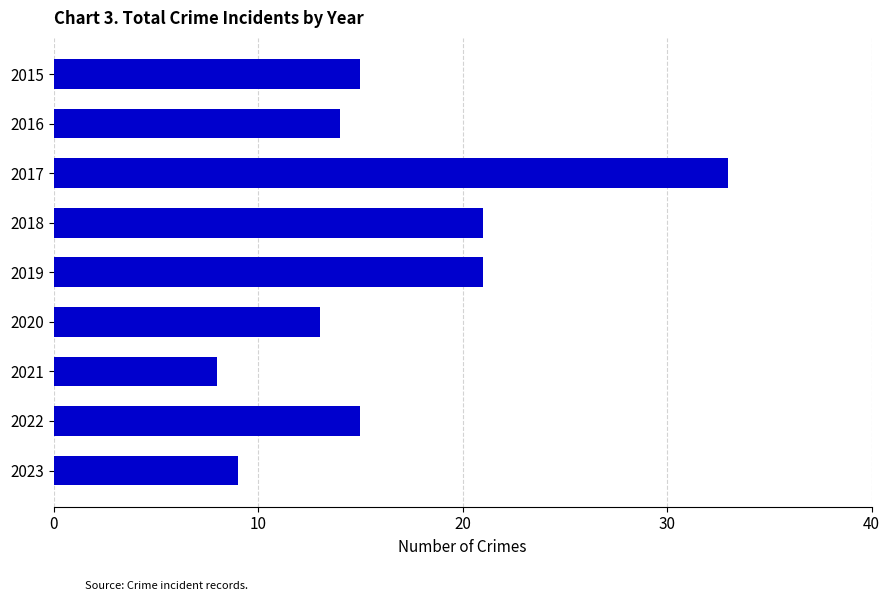

What is the sum of all values?

149